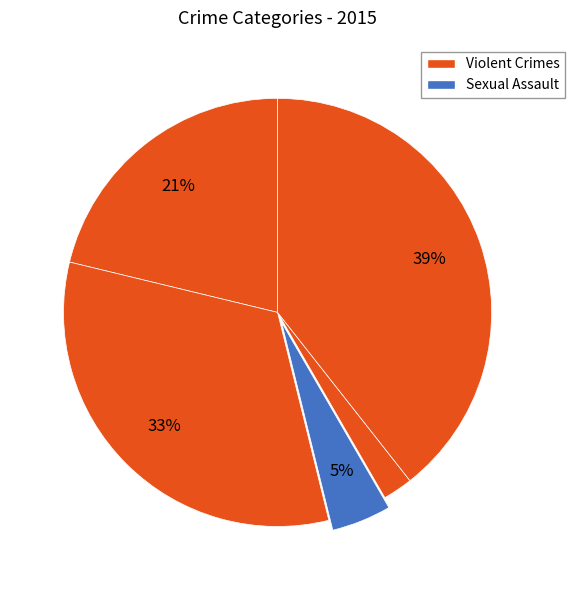

How many slices are in this pie chart?

5